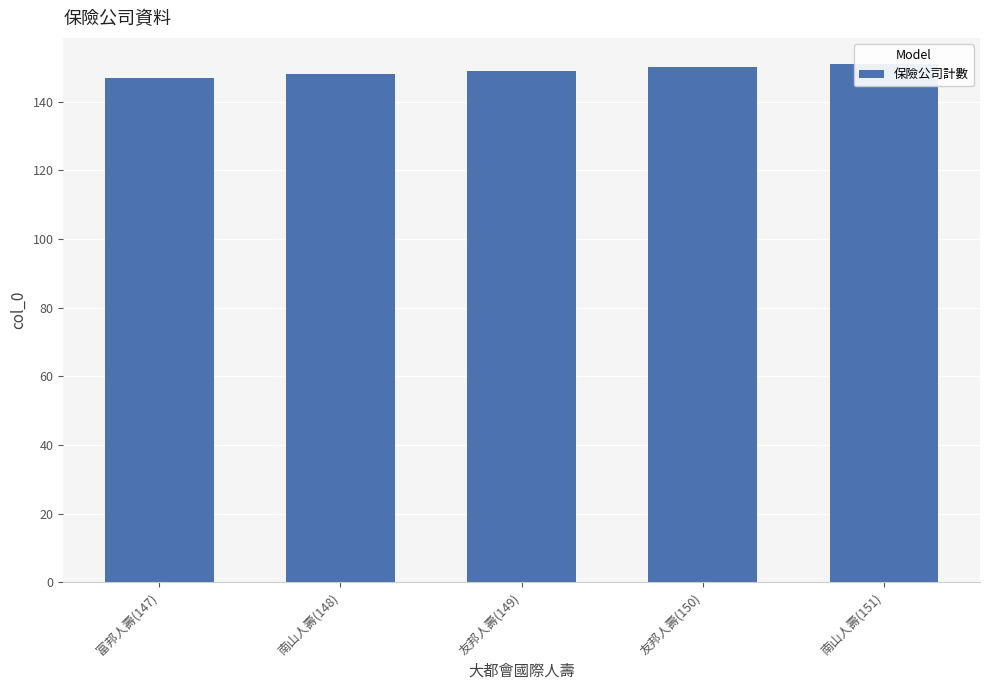

How many bars are there in total?

5